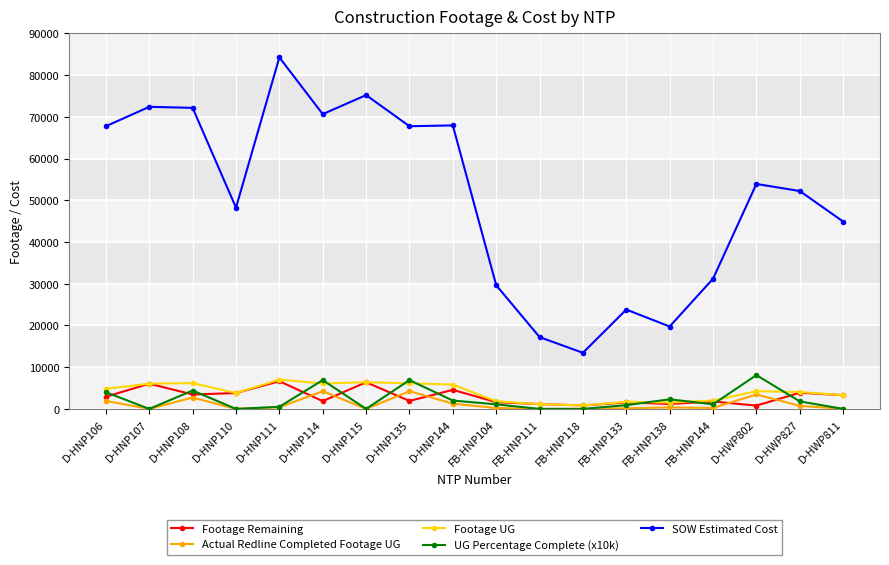

How many distinct data groups are displayed?

5